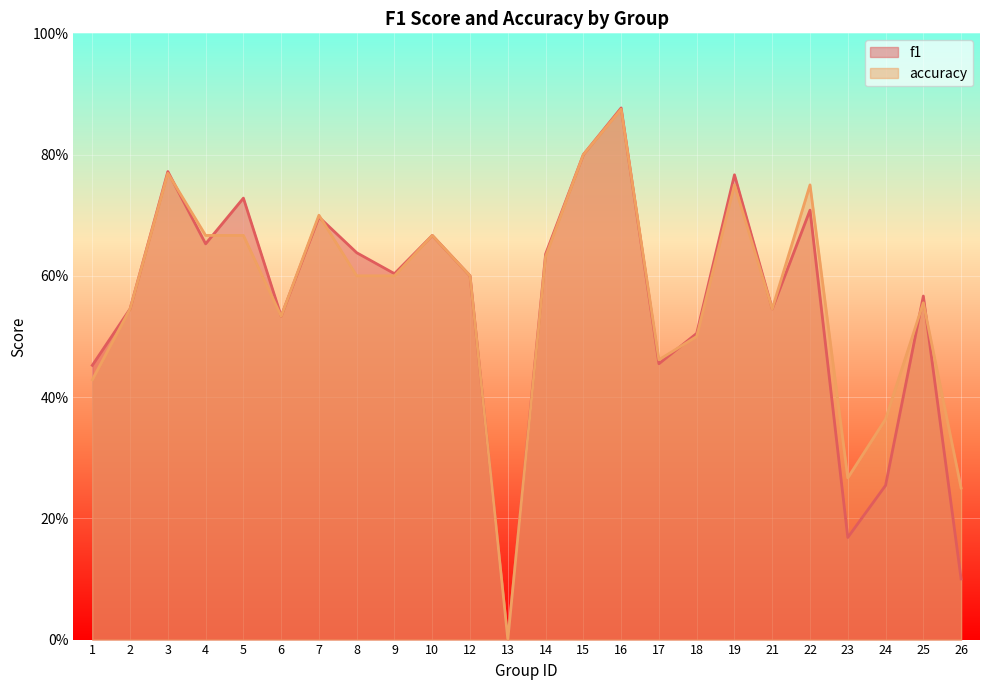

List the labels in order of f1 value, smallest first.

13, 26, 23, 24, 1, 17, 18, 6, 2, 21, 25, 12, 9, 14, 8, 4, 10, 7, 22, 5, 19, 3, 15, 16